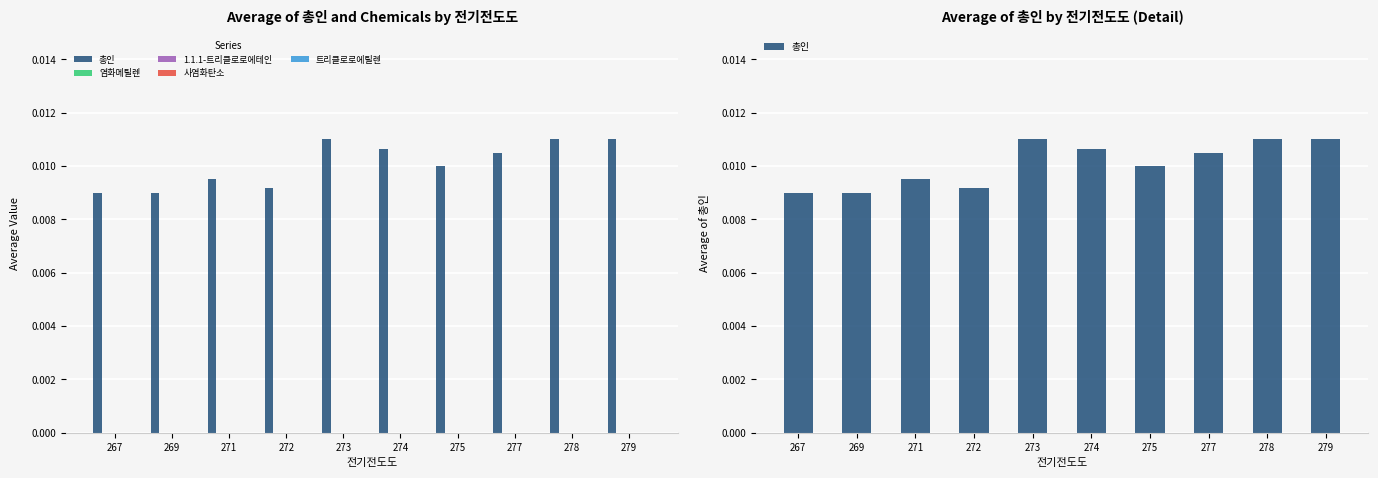

Between 273 and 275, which is larger?

273